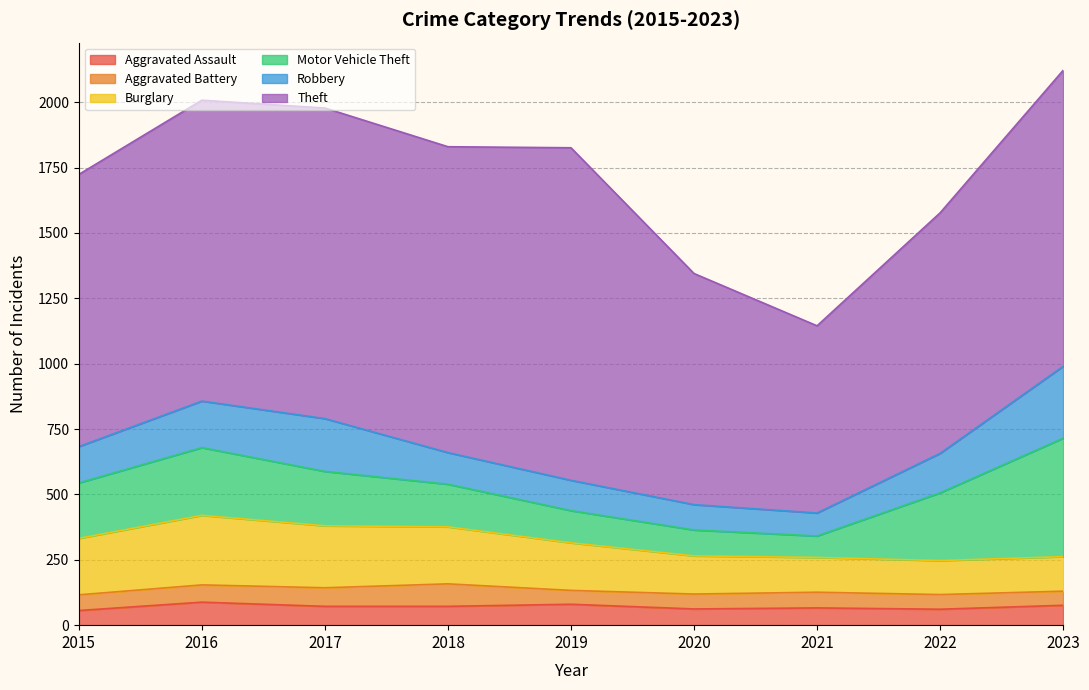

Which label corresponds to the largest value in the chart?

2019